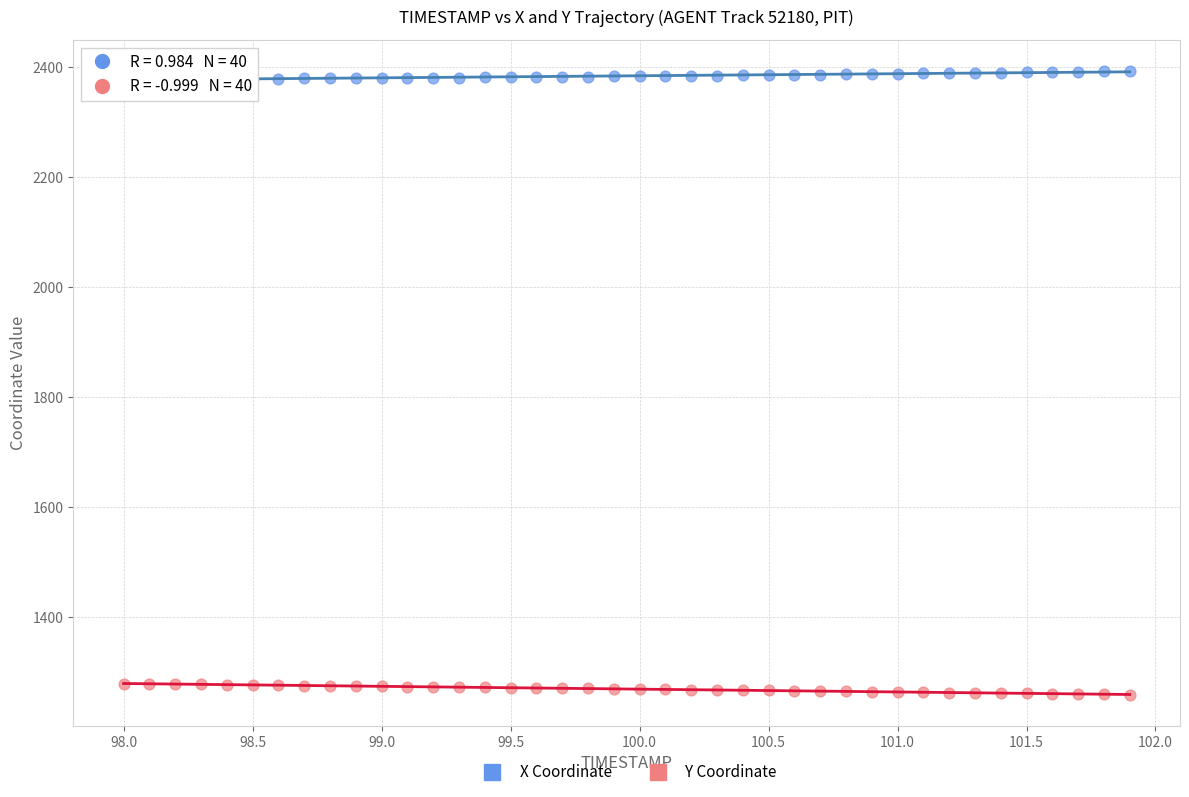

Which series reaches the maximum Y coordinate?

X Coordinate